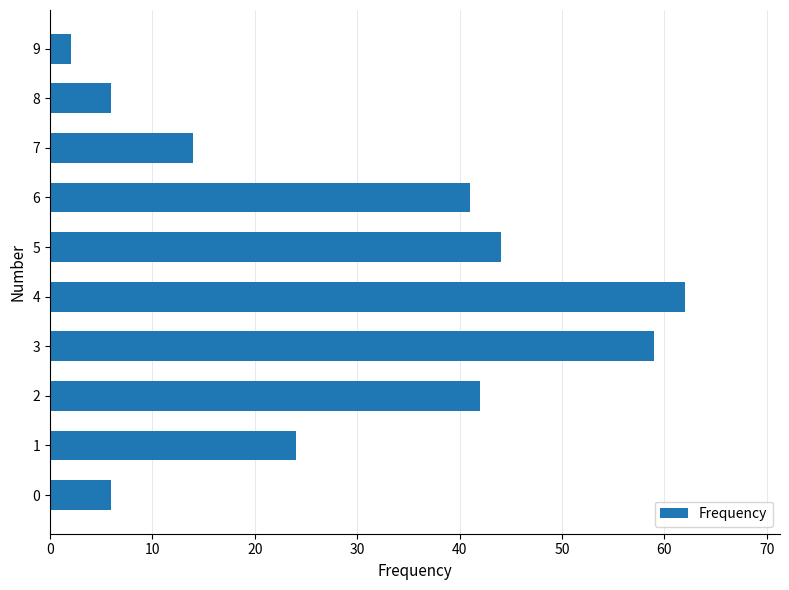

What is the change in value from 1 to 6?

+17